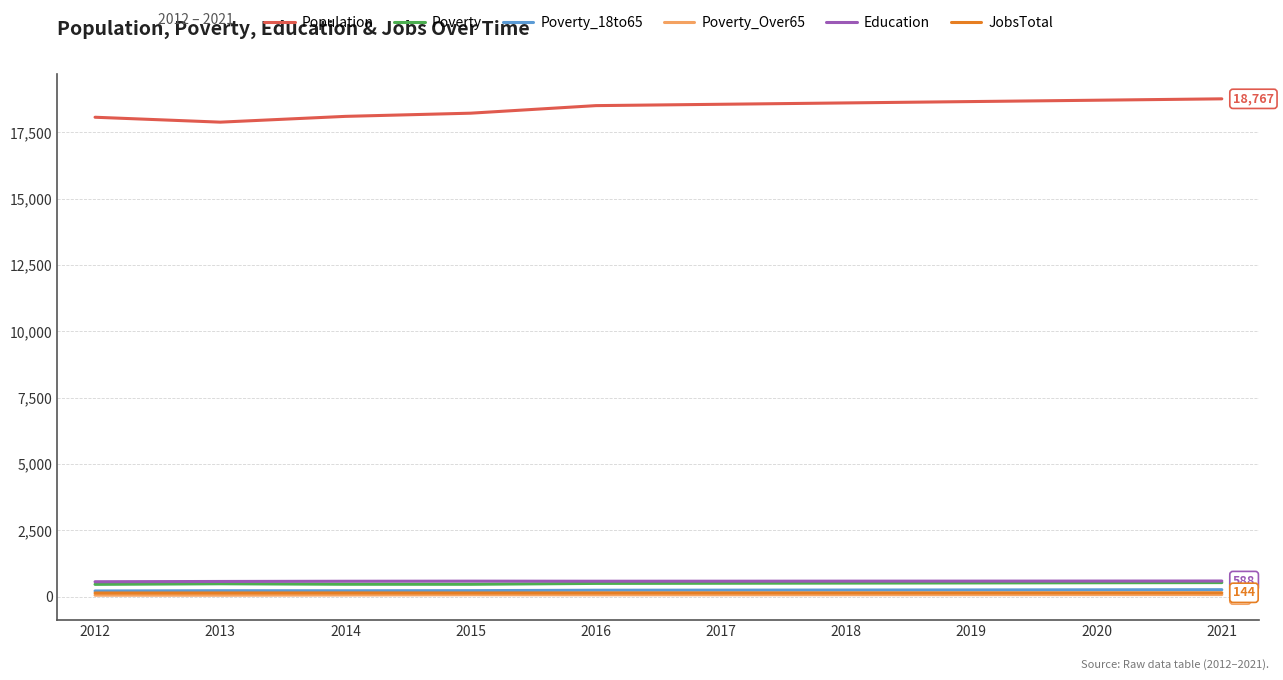

Is the value of Population at 2019 greater than the value of Education at 2020?

Yes